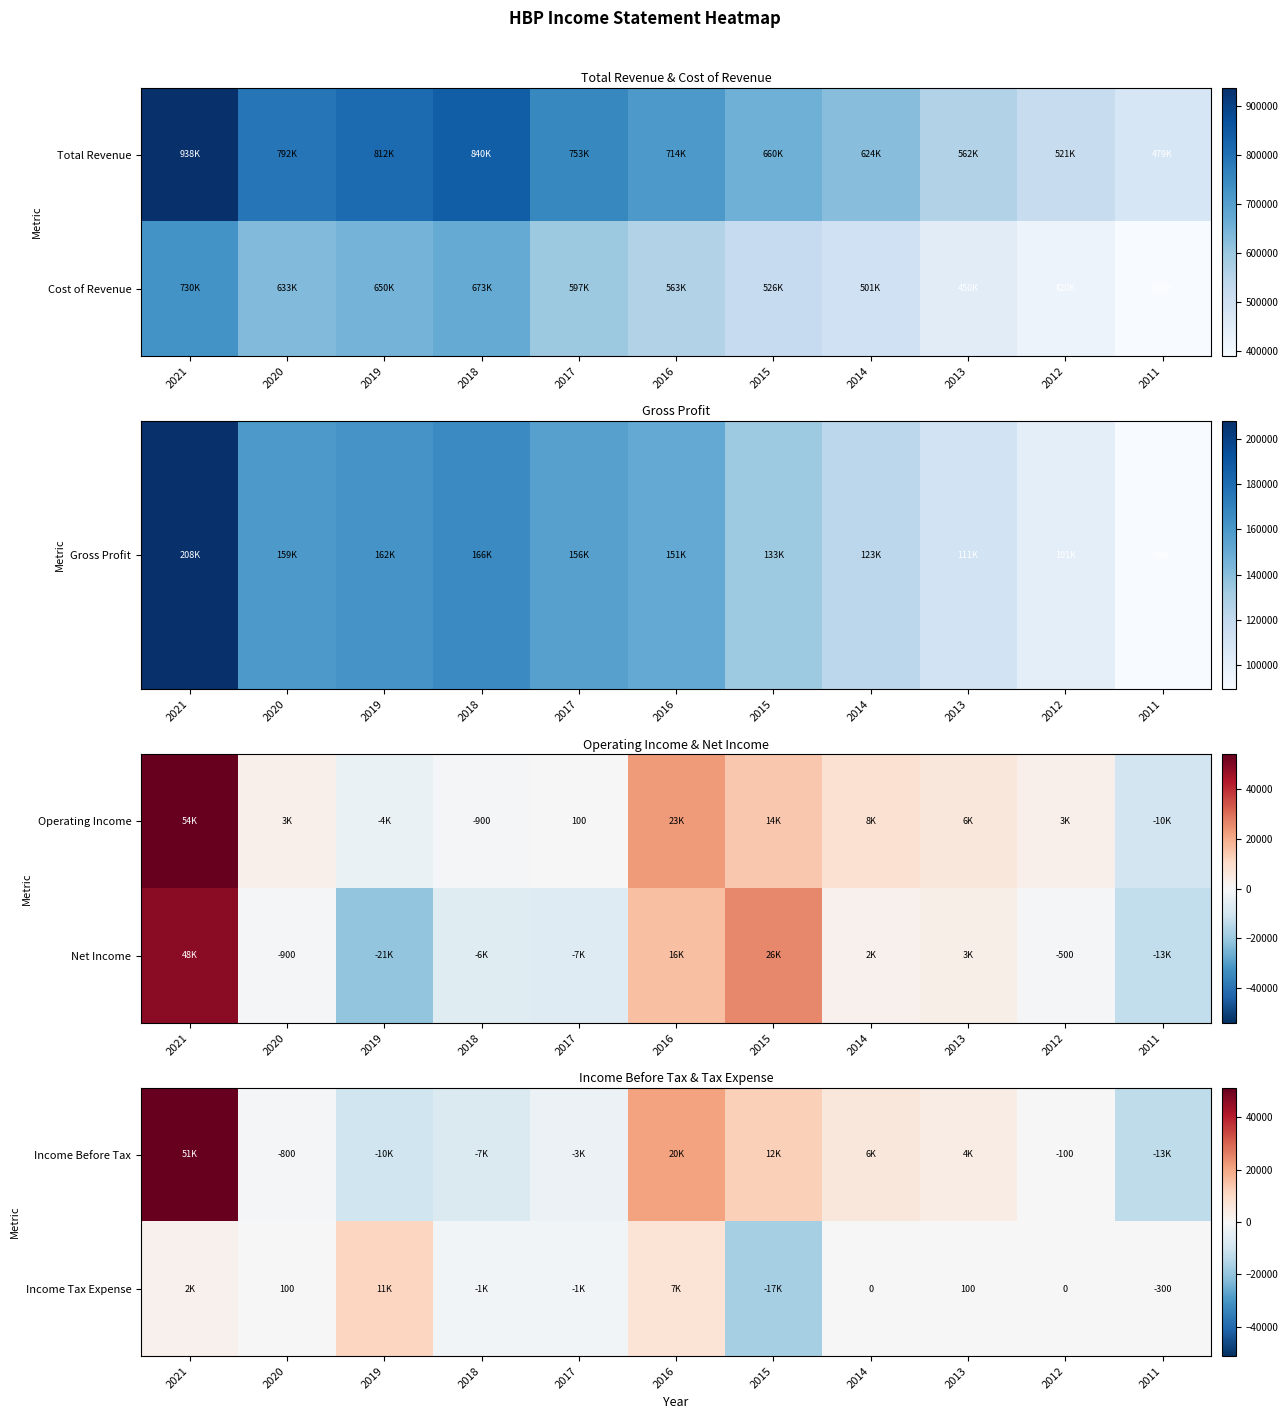

The value of Income Tax Expense at 2020 is 163. True or false?

False